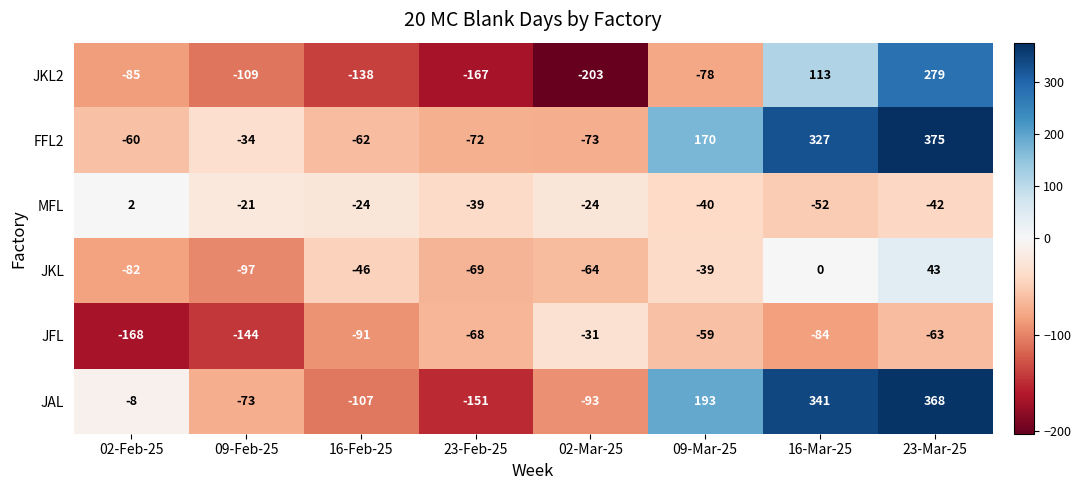

What is the spread (max minus min) of values at 09-Feb-25?

123